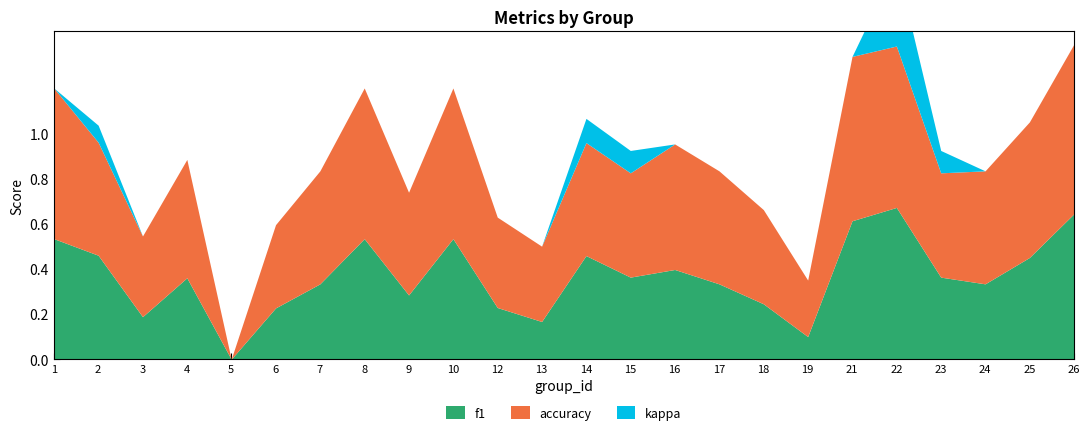

Reading right to left, what are all the values shown in this chart?

f1: 26=0.6	25=0.5	24=0.3	23=0.4	22=0.7	21=0.6	19=0.1	18=0.2	17=0.3	16=0.4	15=0.4	14=0.5	13=0.2	12=0.2	10=0.5	9=0.3	8=0.5	7=0.3	6=0.2	5=0.0	4=0.4	3=0.2	2=0.5	1=0.5
accuracy: 26=0.8	25=0.6	24=0.5	23=0.5	22=0.7	21=0.7	19=0.2	18=0.4	17=0.5	16=0.6	15=0.5	14=0.5	13=0.3	12=0.4	10=0.7	9=0.5	8=0.7	7=0.5	6=0.4	5=0.0	4=0.5	3=0.4	2=0.5	1=0.7
kappa: 26=0.0	25=0.0	24=0.0	23=0.1	22=0.4	21=0.0	19=0.0	18=0.0	17=0.0	16=0.0	15=0.1	14=0.1	13=0.0	12=0.0	10=0.0	9=0.0	8=0.0	7=0.0	6=-0.1	5=0.0	4=0.0	3=0.0	2=0.1	1=0.0